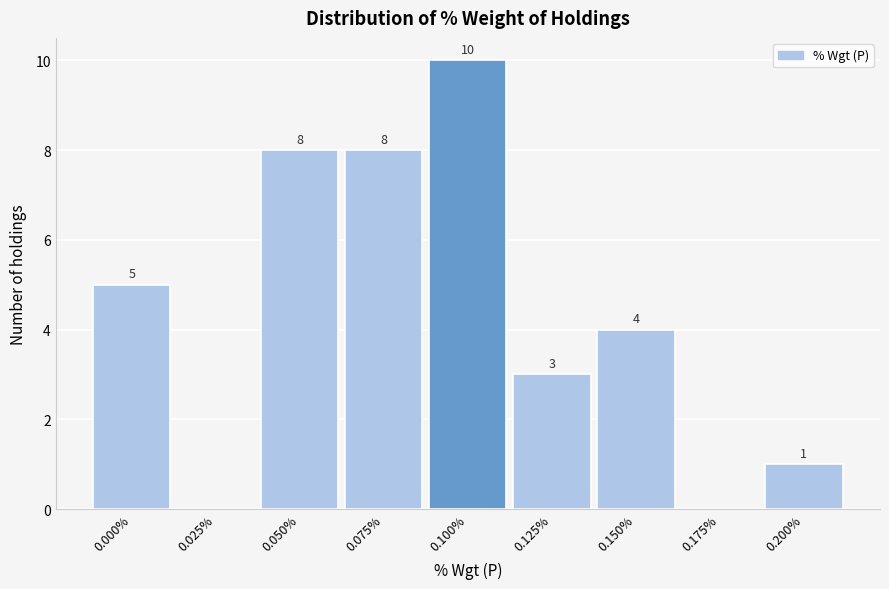

Reading left to right, list all the values displayed in this chart.

0.000%=5	0.025%=0	0.050%=8	0.075%=8	0.100%=10	0.125%=3	0.150%=4	0.175%=0	0.200%=1